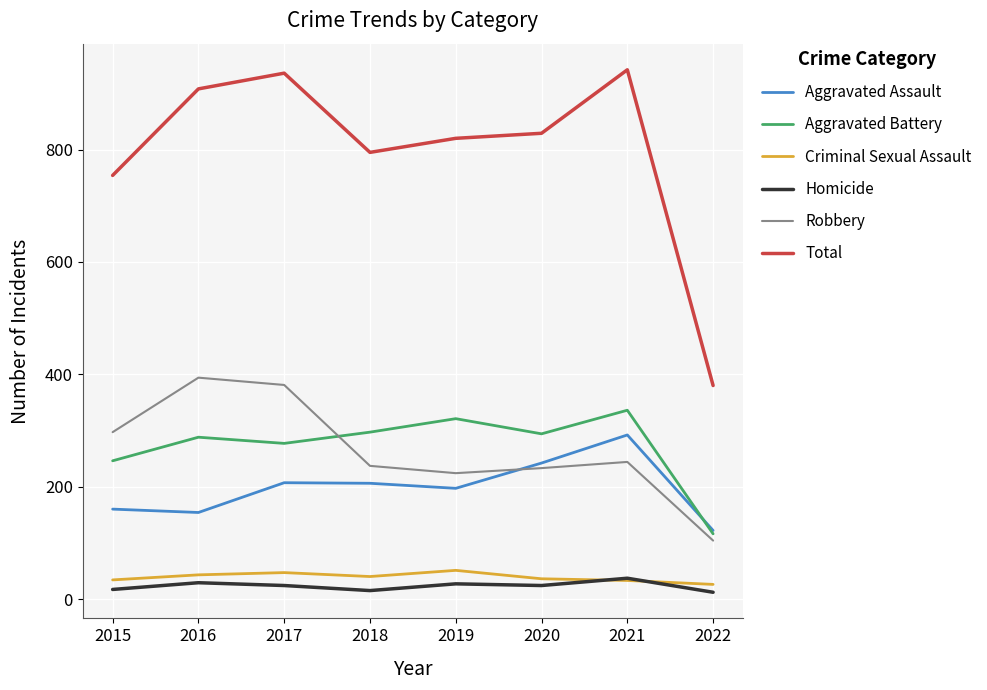

What is the total value across all series at 2016?

1816